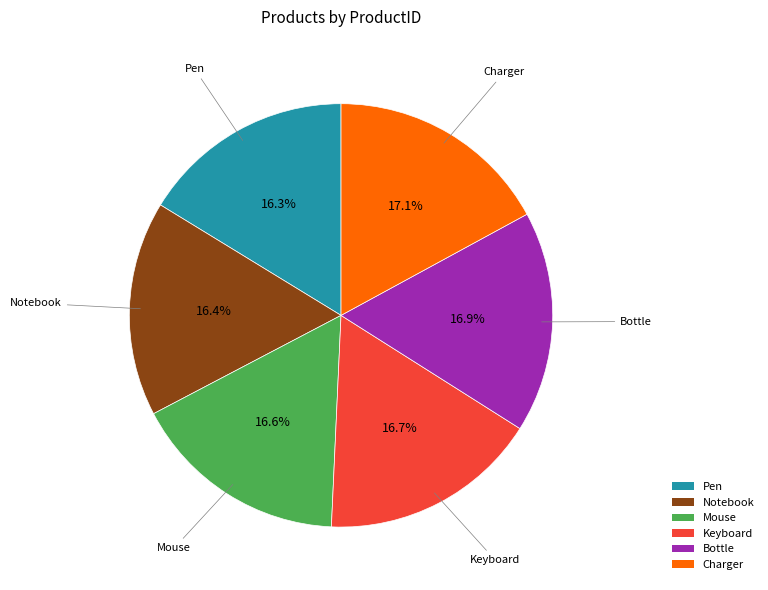

What percentage is the Notebook slice, to the nearest percent?

16%